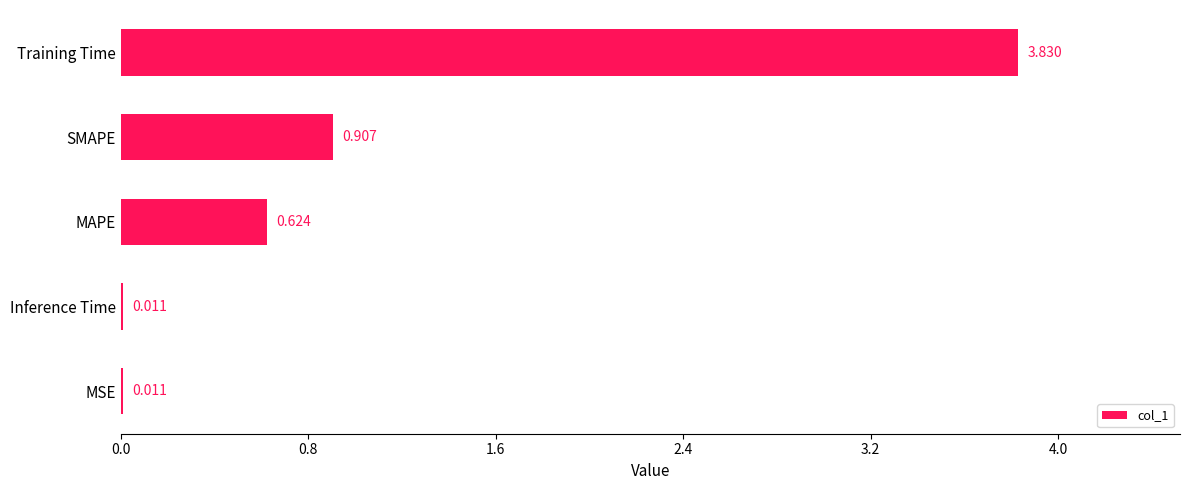

At which label is the value closest to 1?

SMAPE